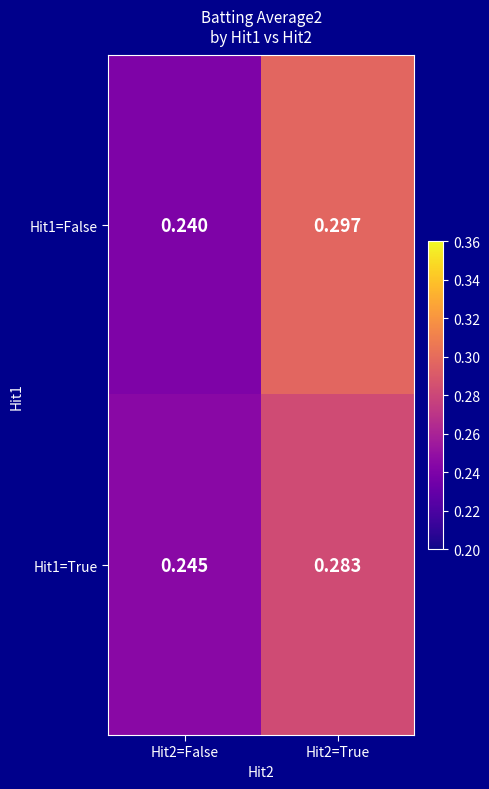

Is the value of Hit1=True at Hit2=False greater than the value of Hit1=False at Hit2=True?

No